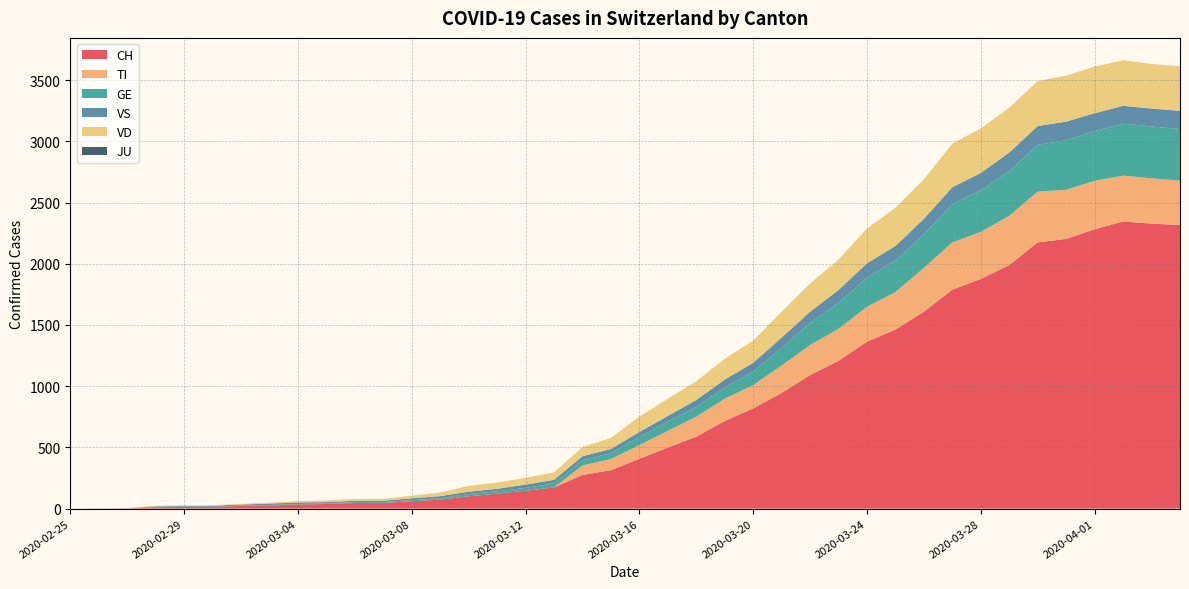

Reading left to right, extract all data points from this chart.

CH: 0	1	2	12	14	15	21	26	34	38	46	47	60	73	101	122	146	173	275	314	407	499	588	716	819	945	1091	1207	1364	1463	1609	1789	1876	1990	2175	2203	2282	2346	2328	2316
TI: 0	0	0	0	0	0	0	0	0	0	0	0	0	0	0	0	0	0	77	92	112	137	163	182	190	224	246	261	285	306	358	386	385	402	415	401	396	374	370	363
GE: 0	1	1	2	3	3	3	4	4	5	7	7	9	13	18	20	23	33	43	46	66	75	78	92	109	145	179	214	238	258	272	313	339	365	382	405	406	424	424	421
JU: 0	0	0	0	0	0	0	0	0	0	0	0	0	0	0	0	0	0	0	0	0	0	0	0	0	0	0	0	0	0	0	0	0	0	0	0	0	0	0	0
VS: 0	0	0	5	5	6	9	11	12	10	11	11	15	16	19	20	27	29	33	35	41	46	58	64	73	83	92	104	117	118	128	137	142	152	153	152	146	146	146	149
VD: 0	0	0	4	4	4	6	8	11	14	15	16	22	29	48	51	55	61	75	90	126	140	153	170	182	211	231	248	284	312	323	356	364	366	368	376	381	372	364	364